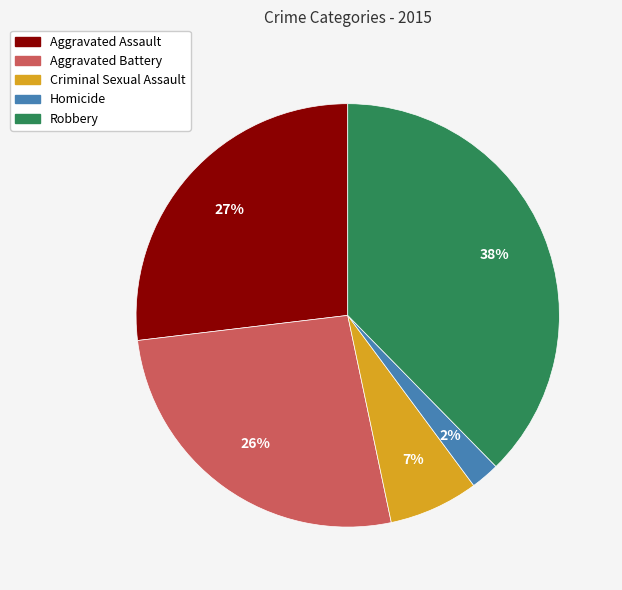

To the nearest percent, what portion does Robbery represent?

38%